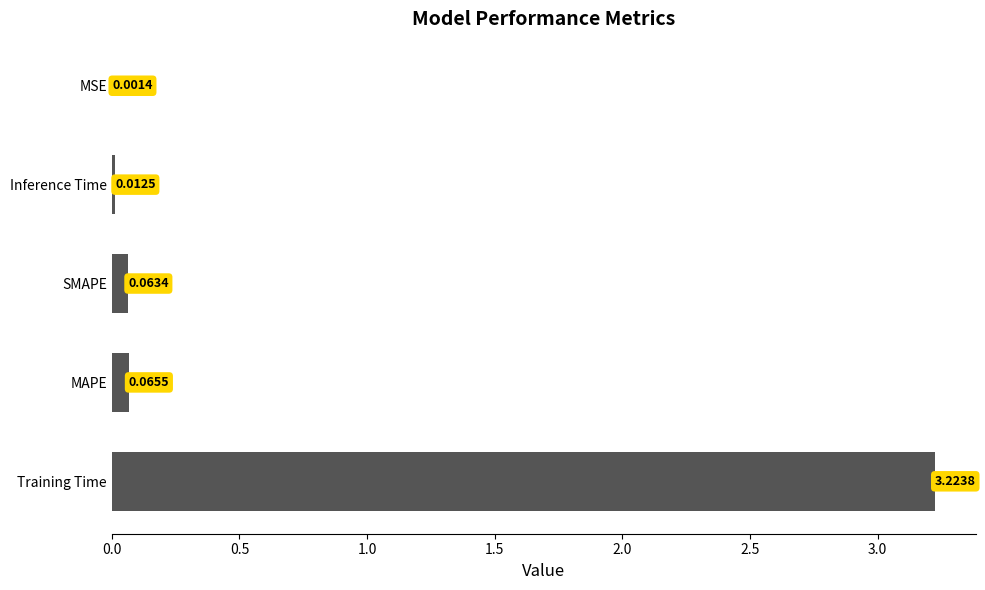

Which has a higher value, MAPE or SMAPE?

MAPE